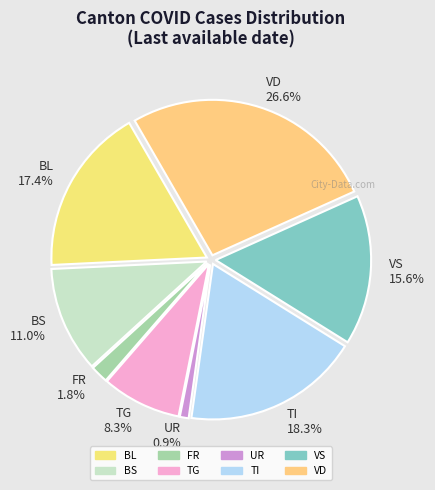

To the nearest percent, what is the difference between the FR and BS slice percentages?

9%